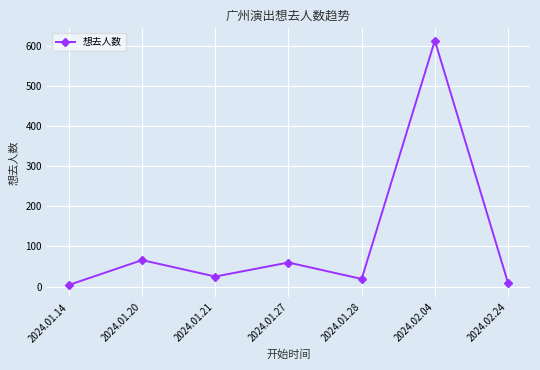

Which has a higher value, 2024.01.20 or 2024.01.14?

2024.01.20